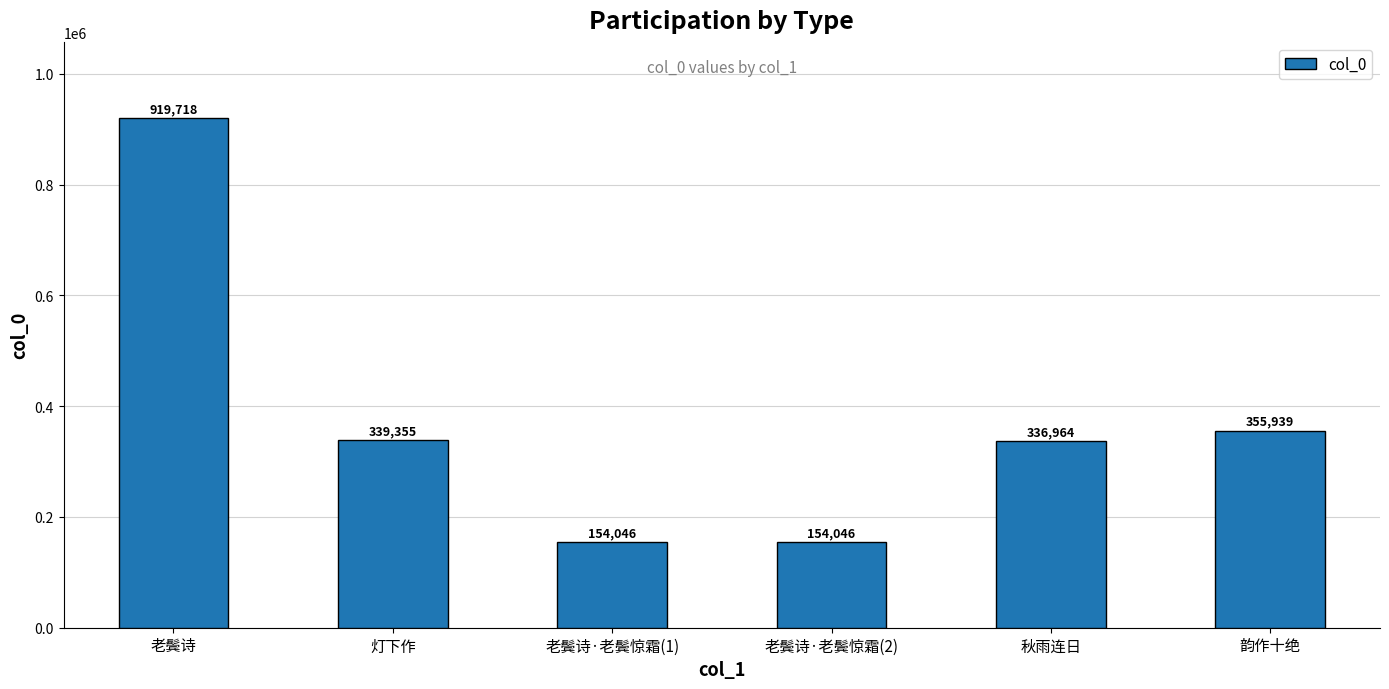

What position from the left is 老鬓诗?

1